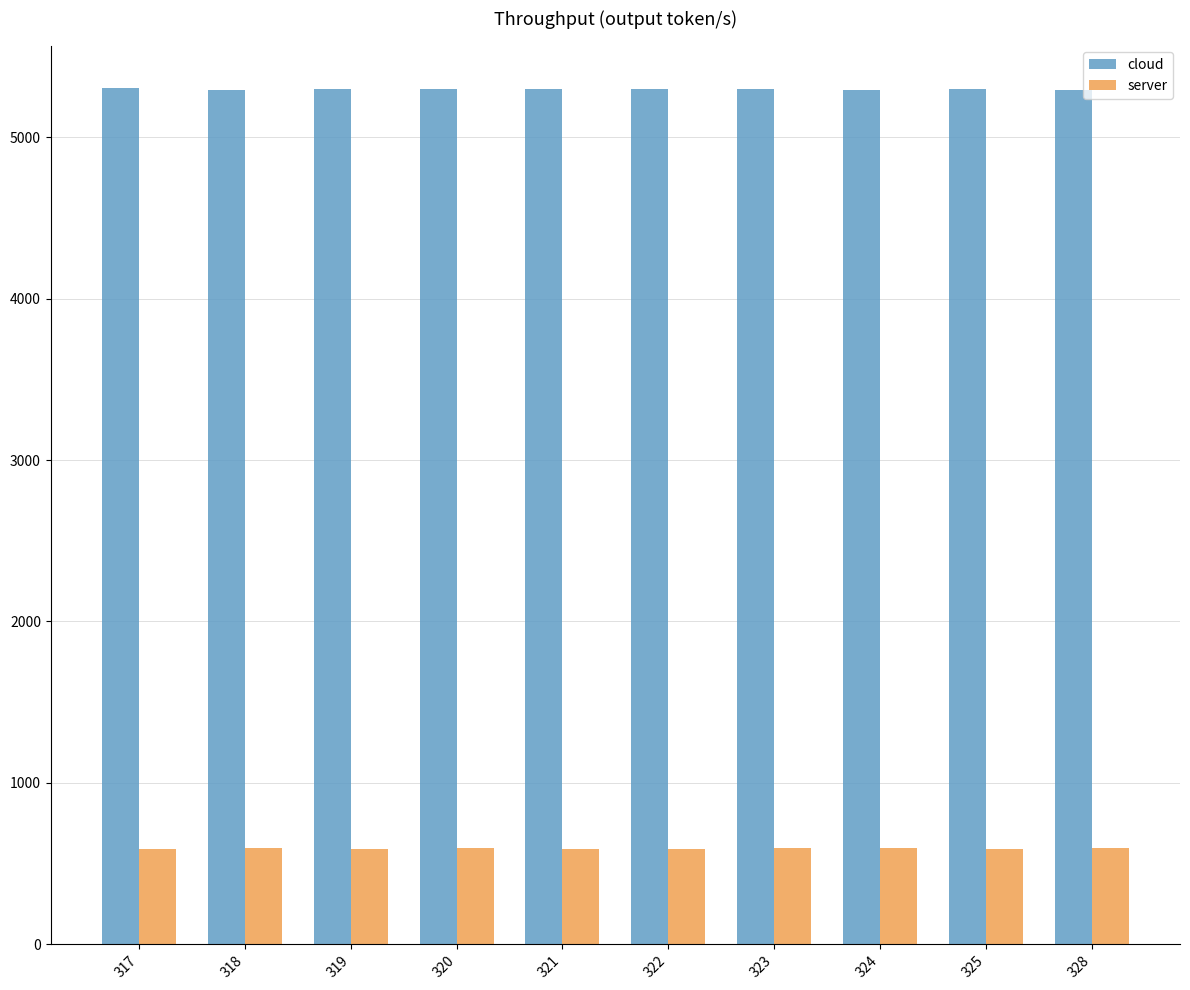

What is the difference between the highest and lowest values at 318?

4696.5